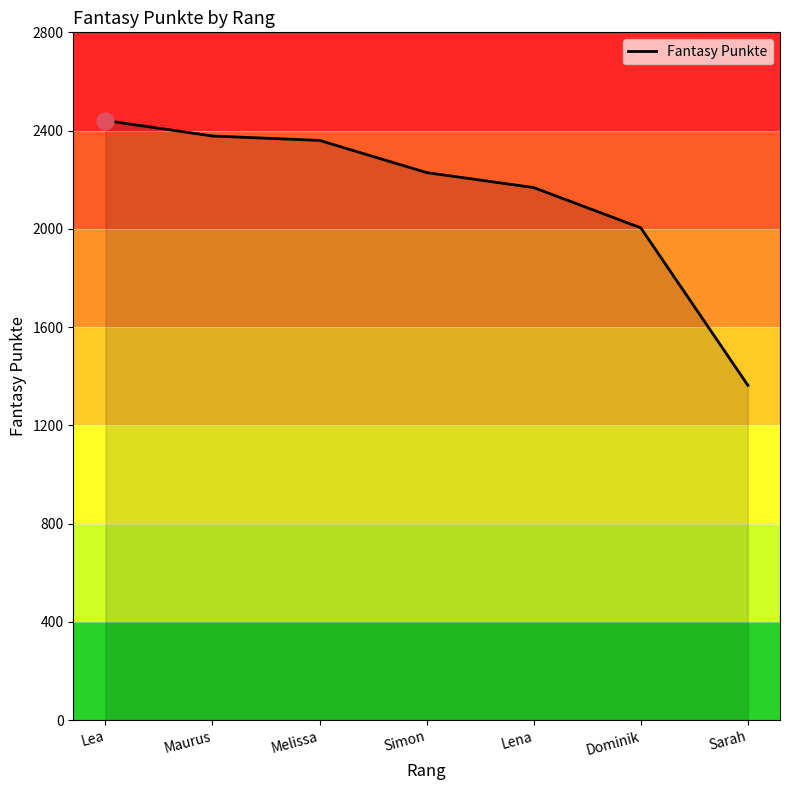

What position from the right is Lea?

7